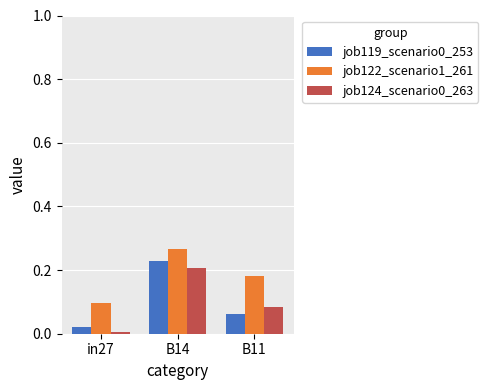

At how many categories does at least one series exceed 0?

3